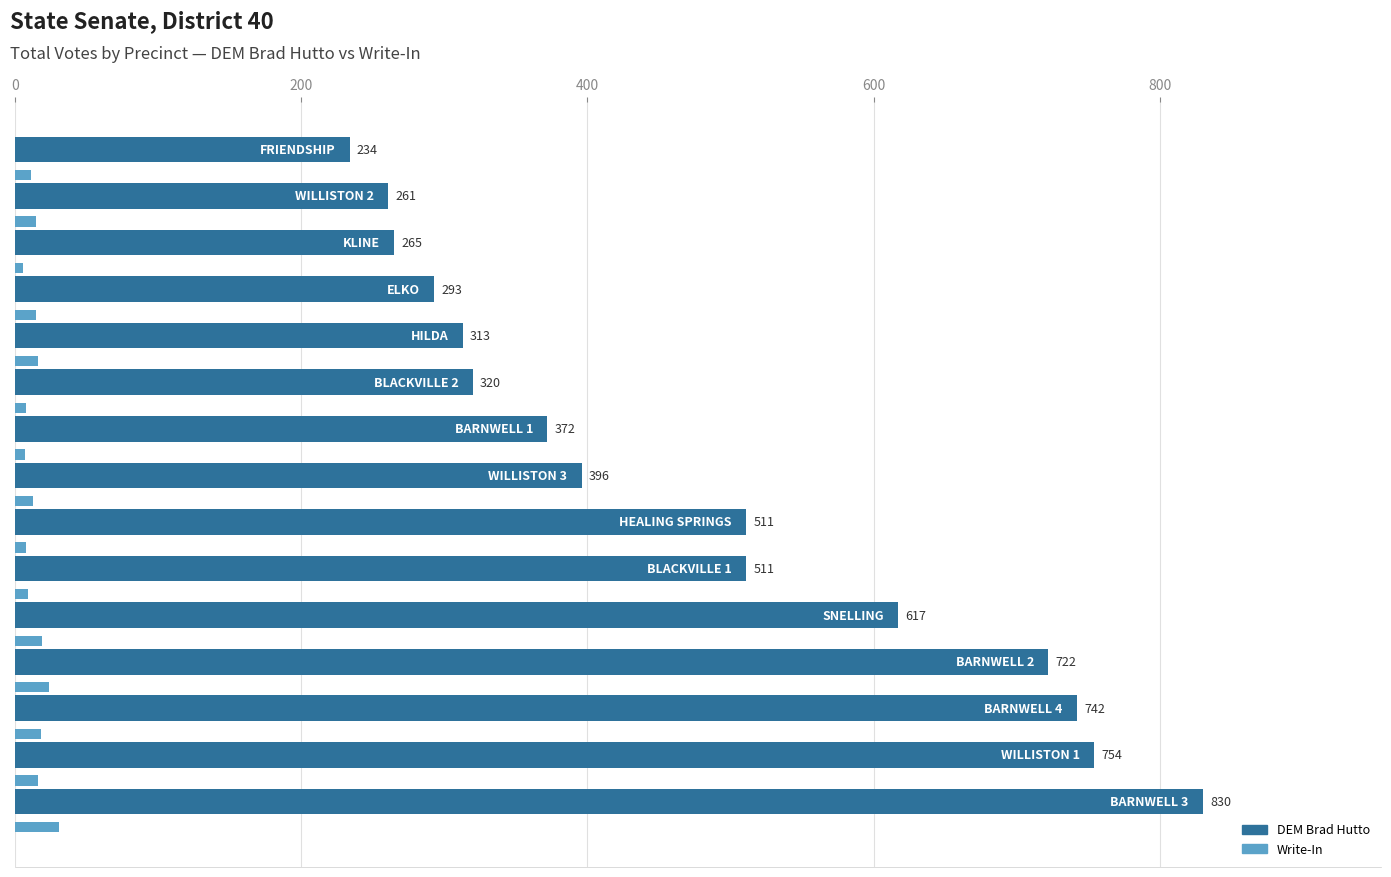

What is the smallest value displayed?

6